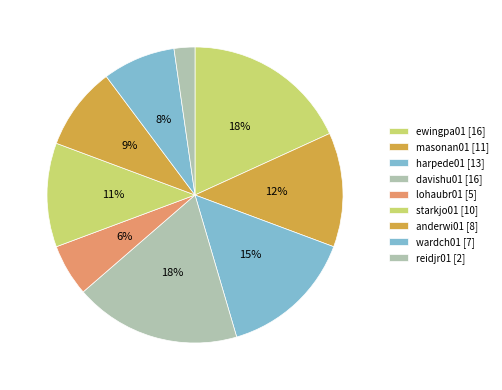

Combined, do wardch01 and masonan01 account for over 50%?

No